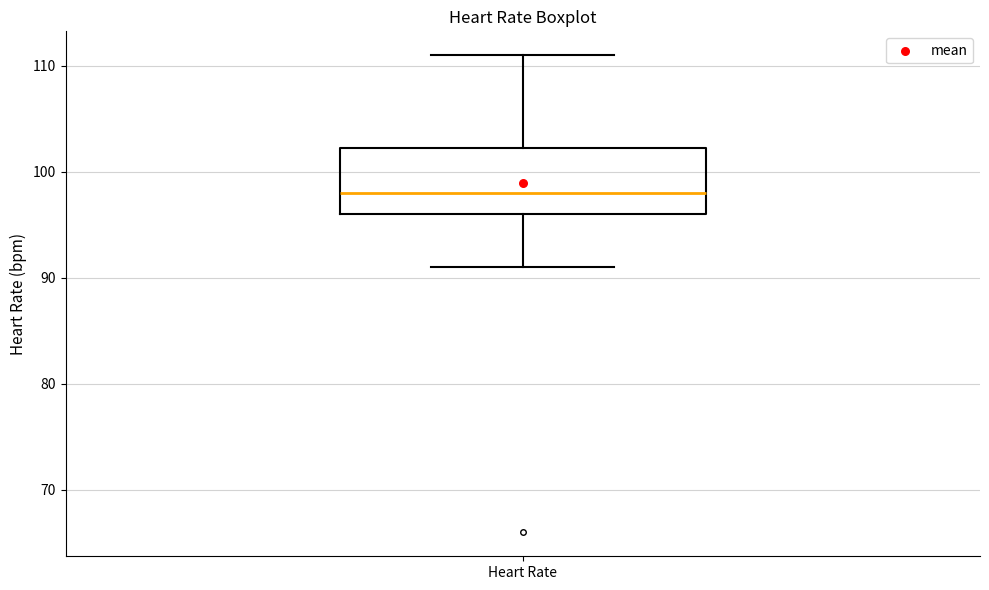

Where does the upper whisker of the box for Heart Rate end on the y-axis? The values are not printed on the chart, so give them approximately, as read against the axis.

111